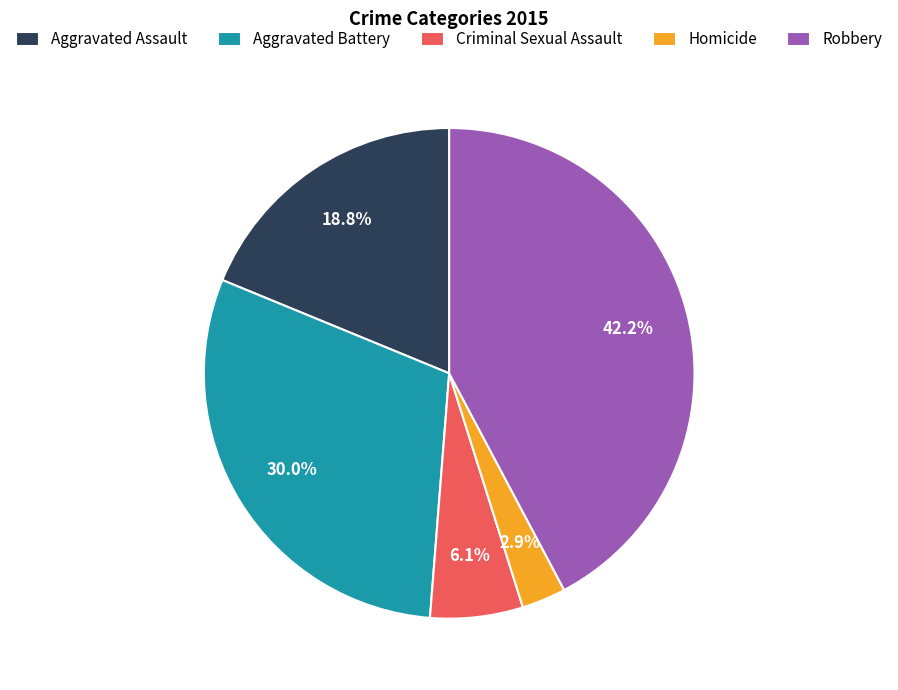

Approximately how many times larger is the value at Aggravated Battery compared to Aggravated Assault?

1.6